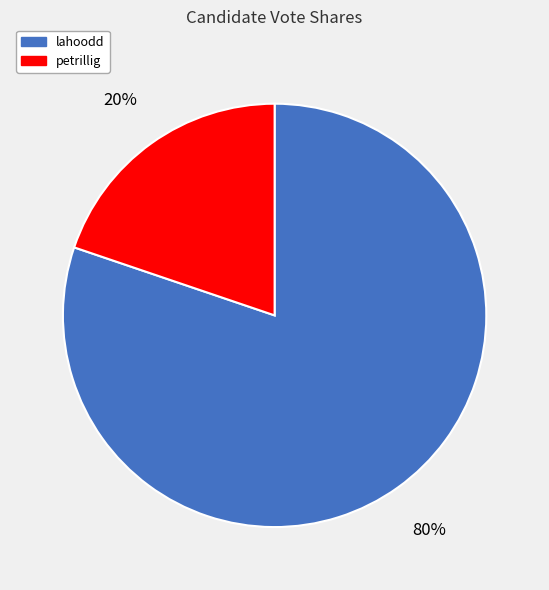

To the nearest percent, what is the combined percentage of petrillig and lahoodd?

100%